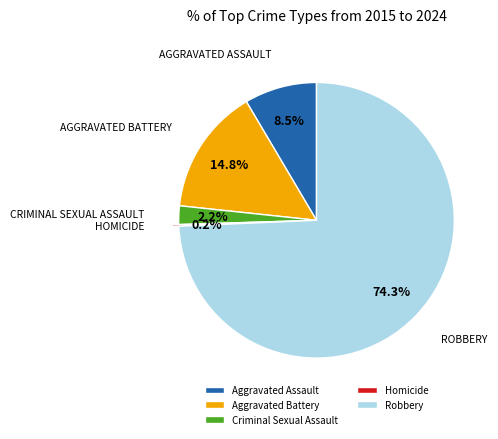

Is there a majority slice in this chart?

Yes